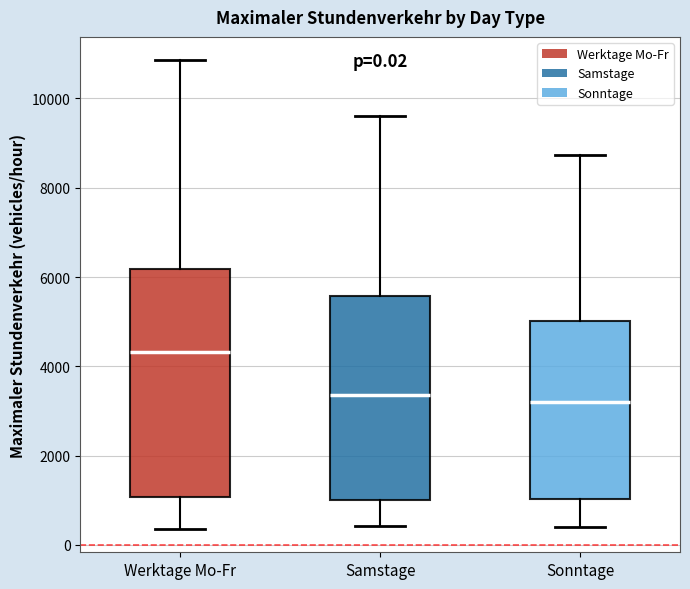

Comparing the boxes themselves (not the whiskers), which one is the tallest?

Werktage Mo-Fr